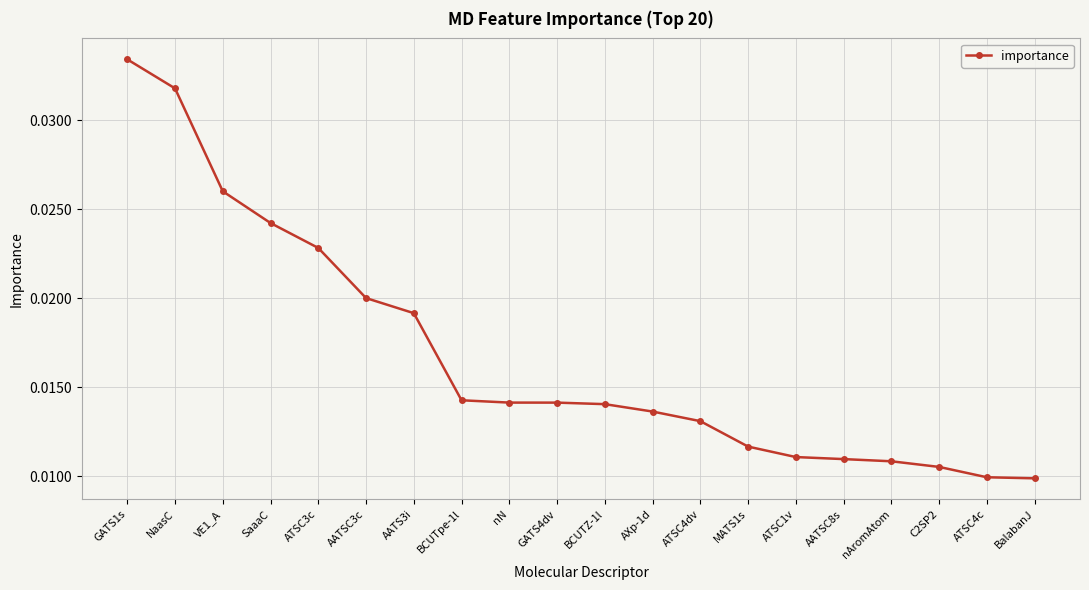

Count the values in the range 0 to 1.

20